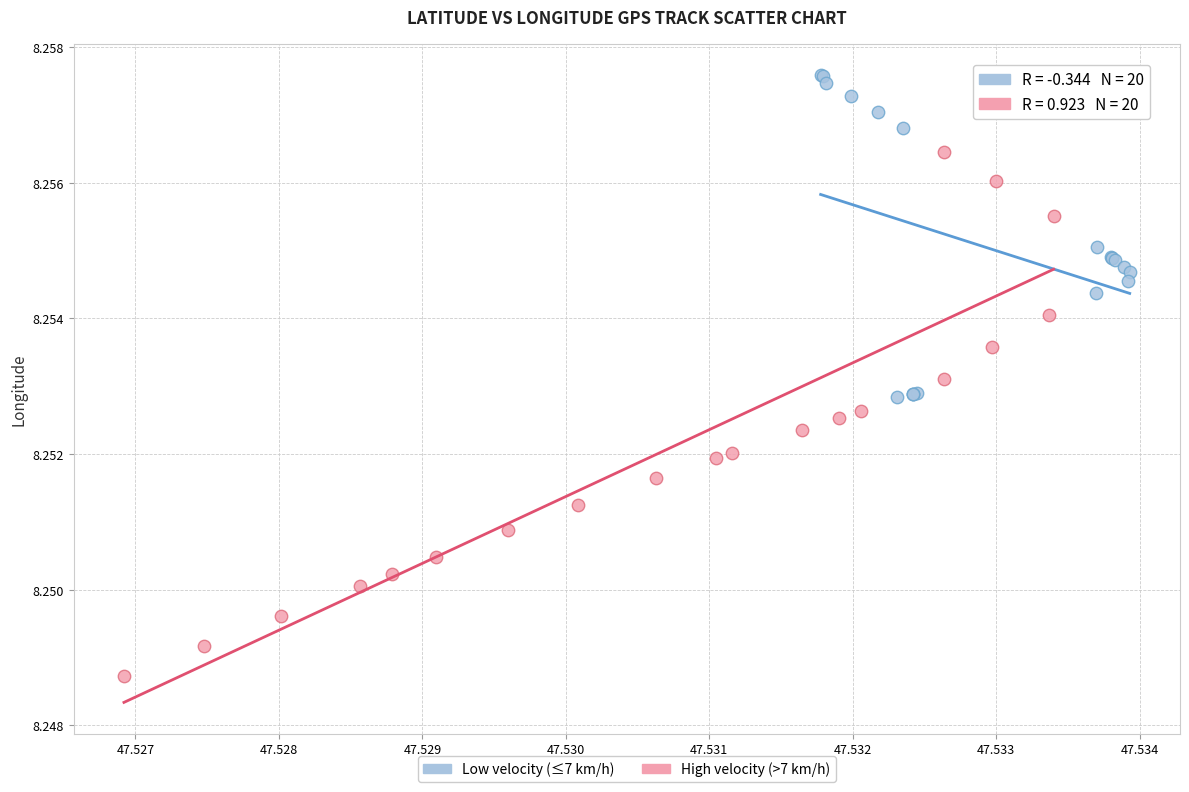

Which series has the widest spread of Y values?

High velocity (>7 km/h)